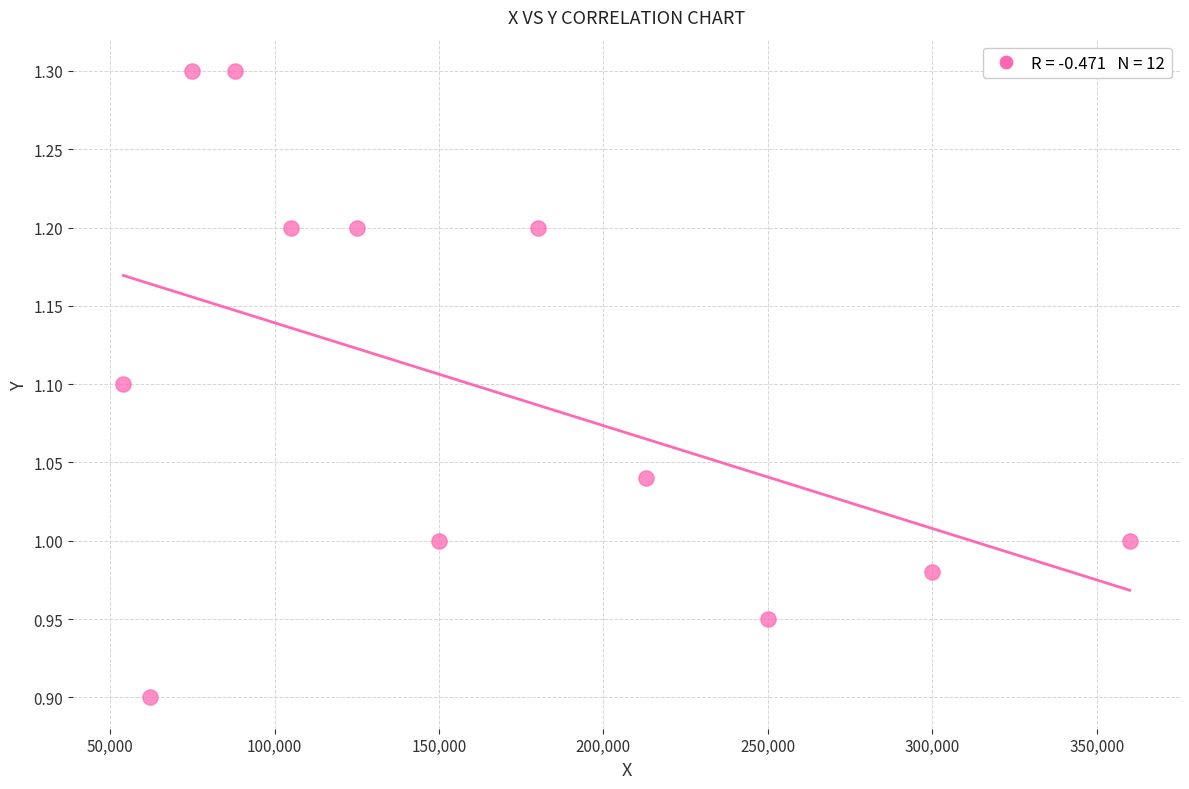

What is the average X value?

163500.0